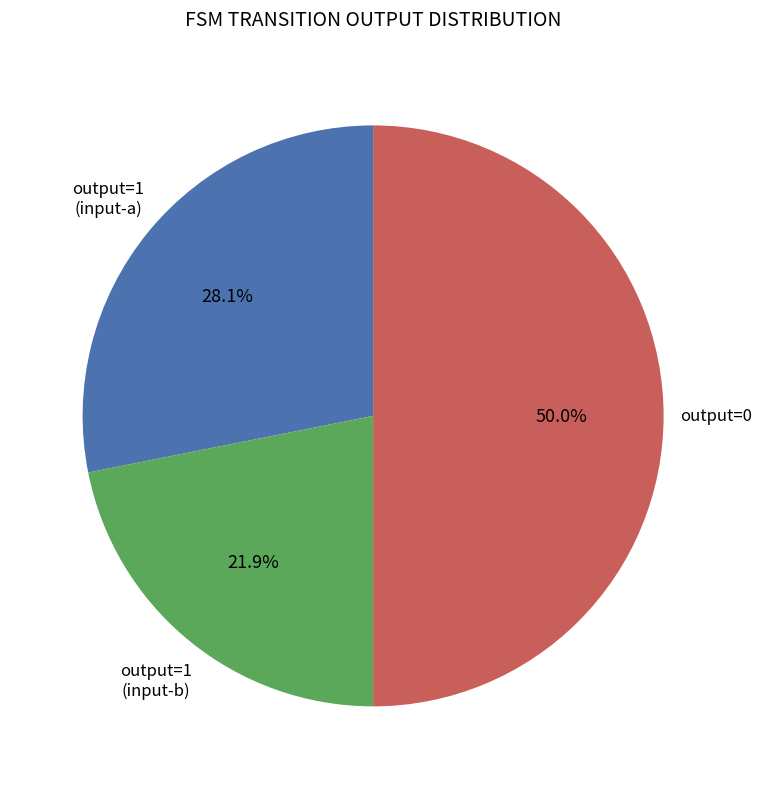

To the nearest percent, what is the difference between the largest and smallest slice percentages?

28%